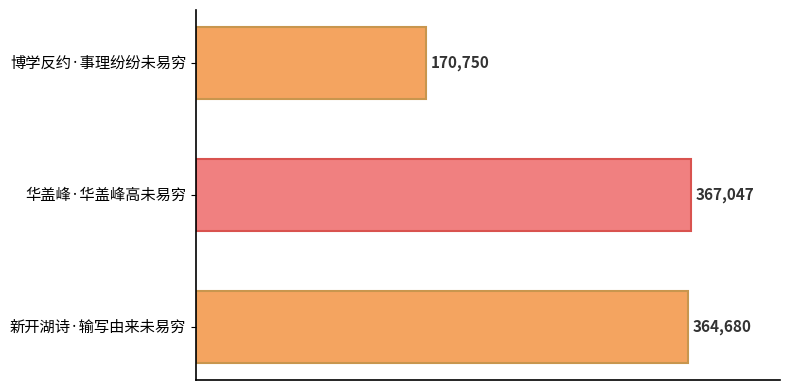

Rank the categories by value from highest to lowest.

华盖峰·华盖峰高未易穷, 新开湖诗·输写由来未易穷, 博学反约·事理纷纷未易穷